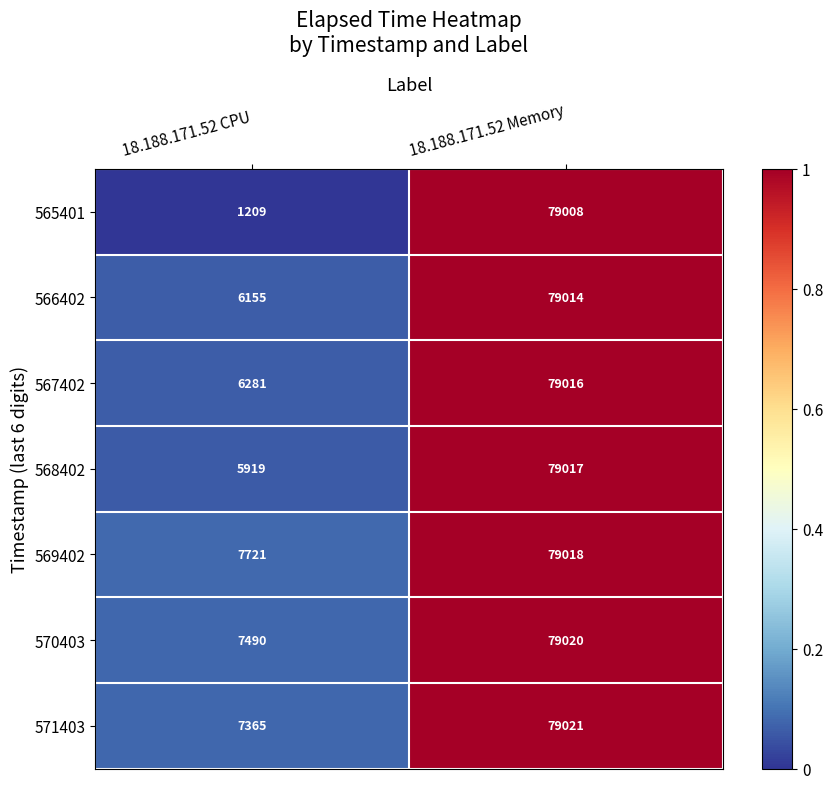

Which category has the highest value across all series?

18.188.171.52 Memory